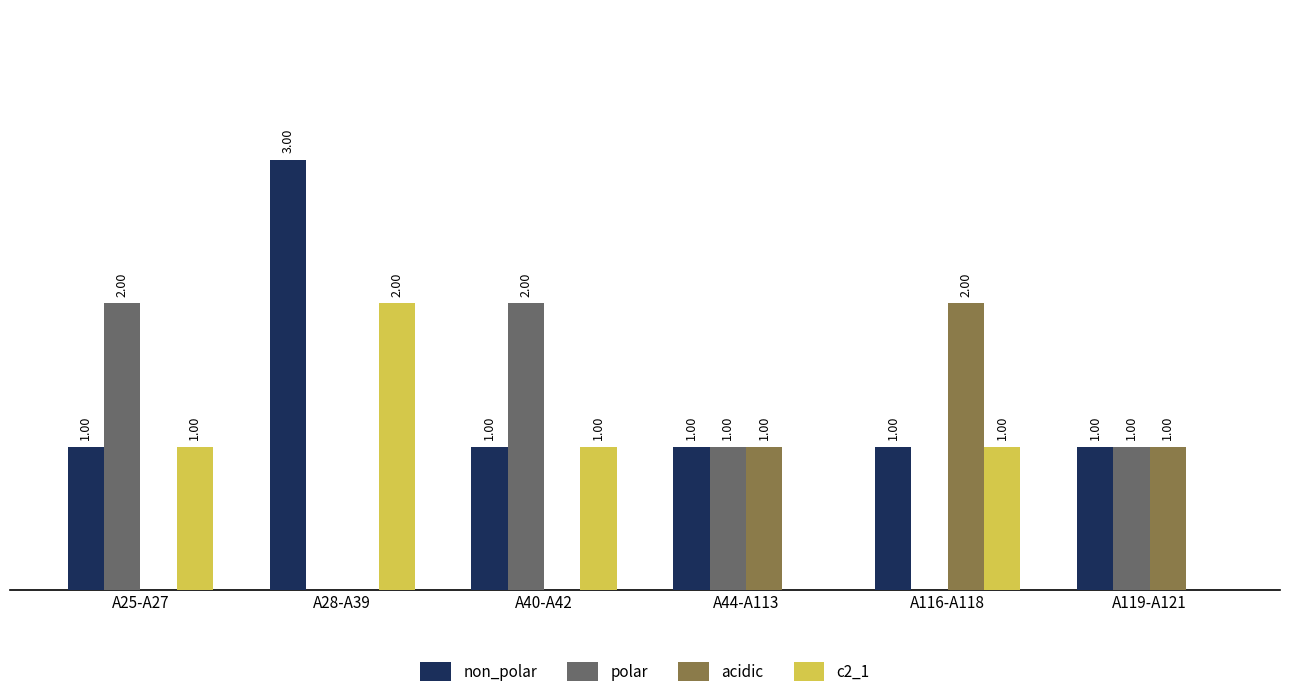

At which label does polar first exceed 1?

A25-A27